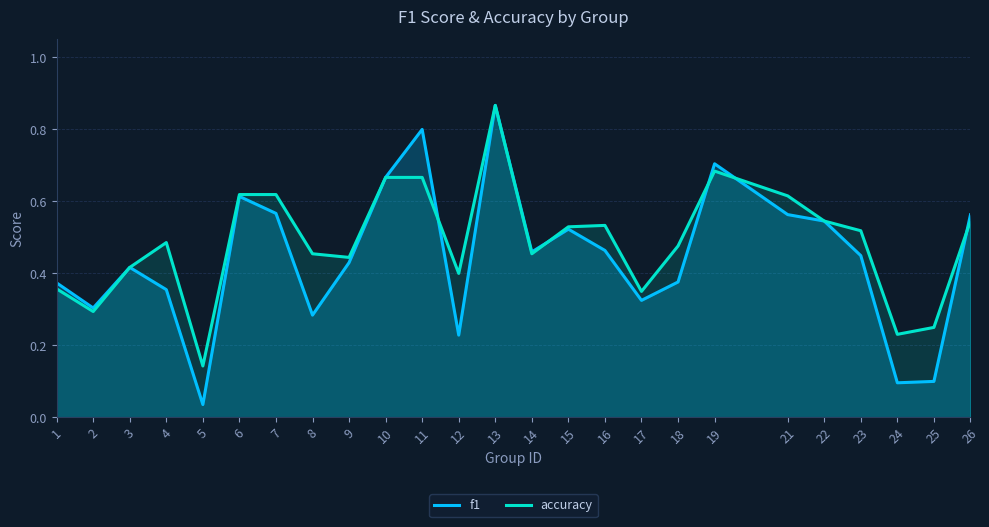

What is the sum of the f1 values at 25 and 1?

0.5